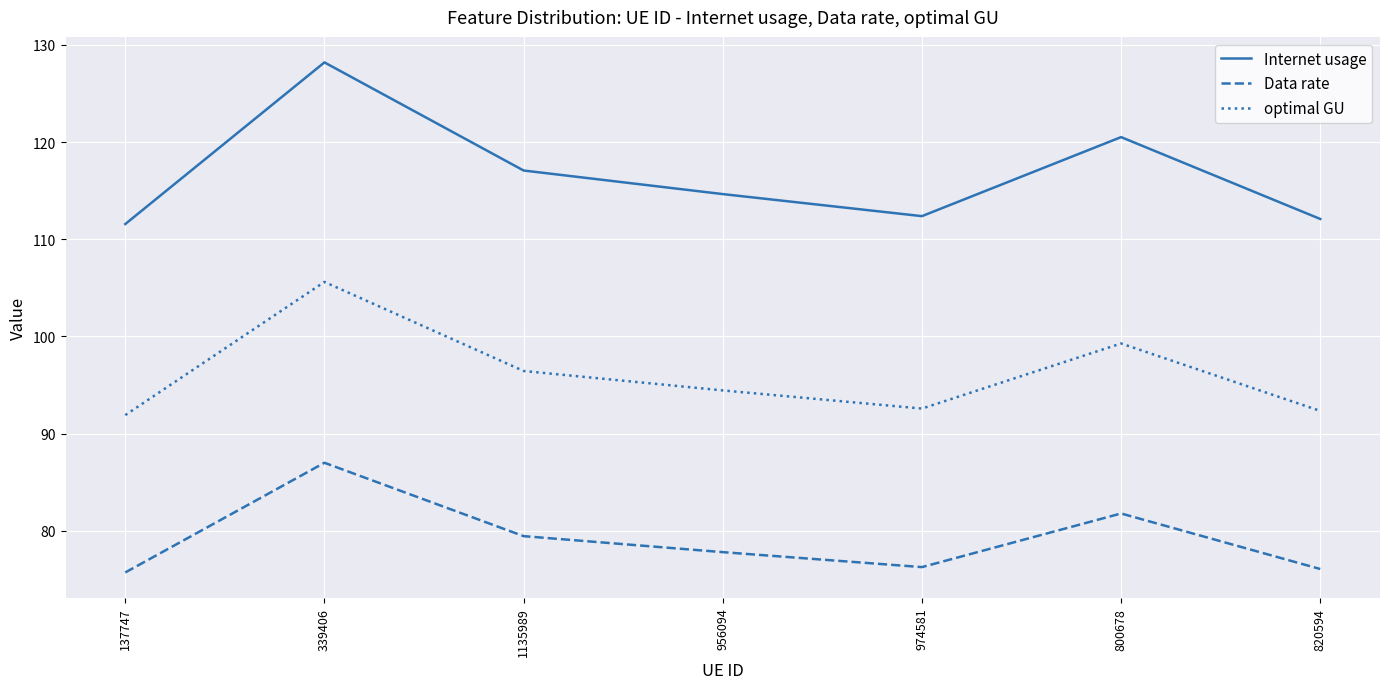

What is the difference between the maximum and second lowest values in the Data rate series?

10.9